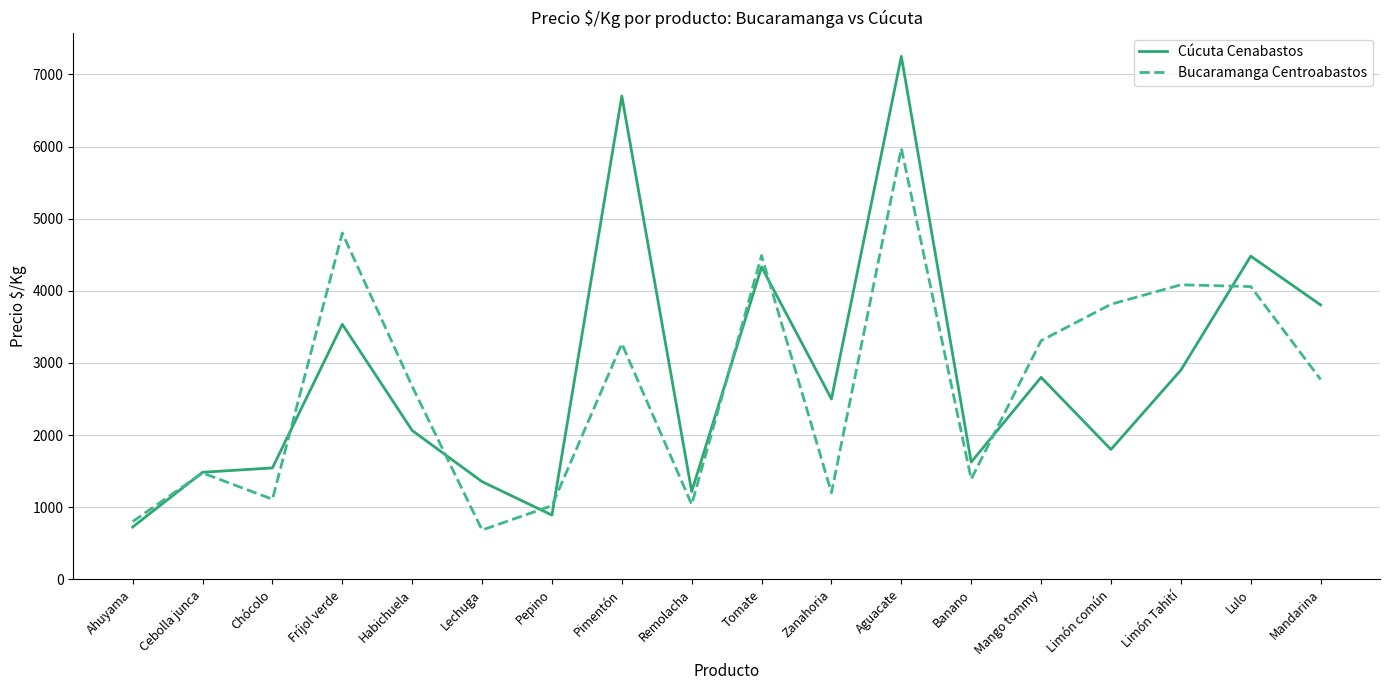

What is the difference between the highest and lowest values at Banano?

236